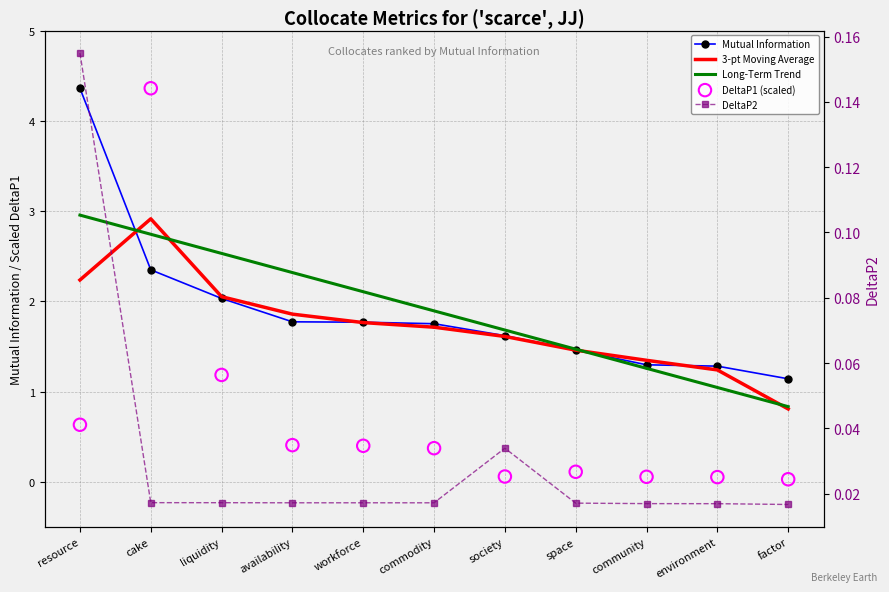

What is the total value across all series at space?

4.5